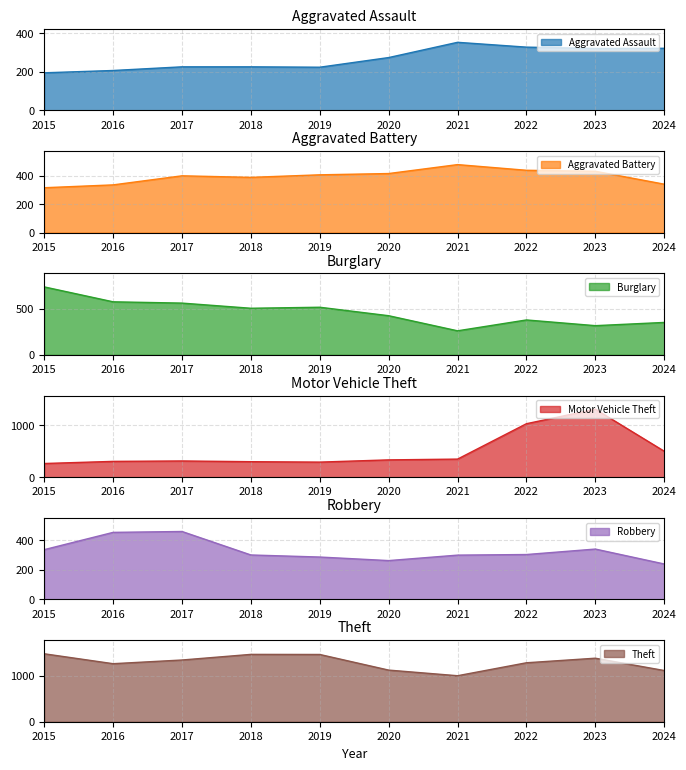

Is it true that Robbery equals 148 at 2016?

False